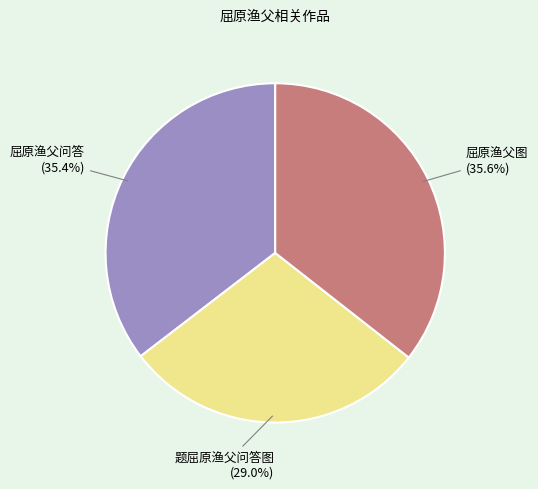

To the nearest percent, what is the average slice percentage?

33%